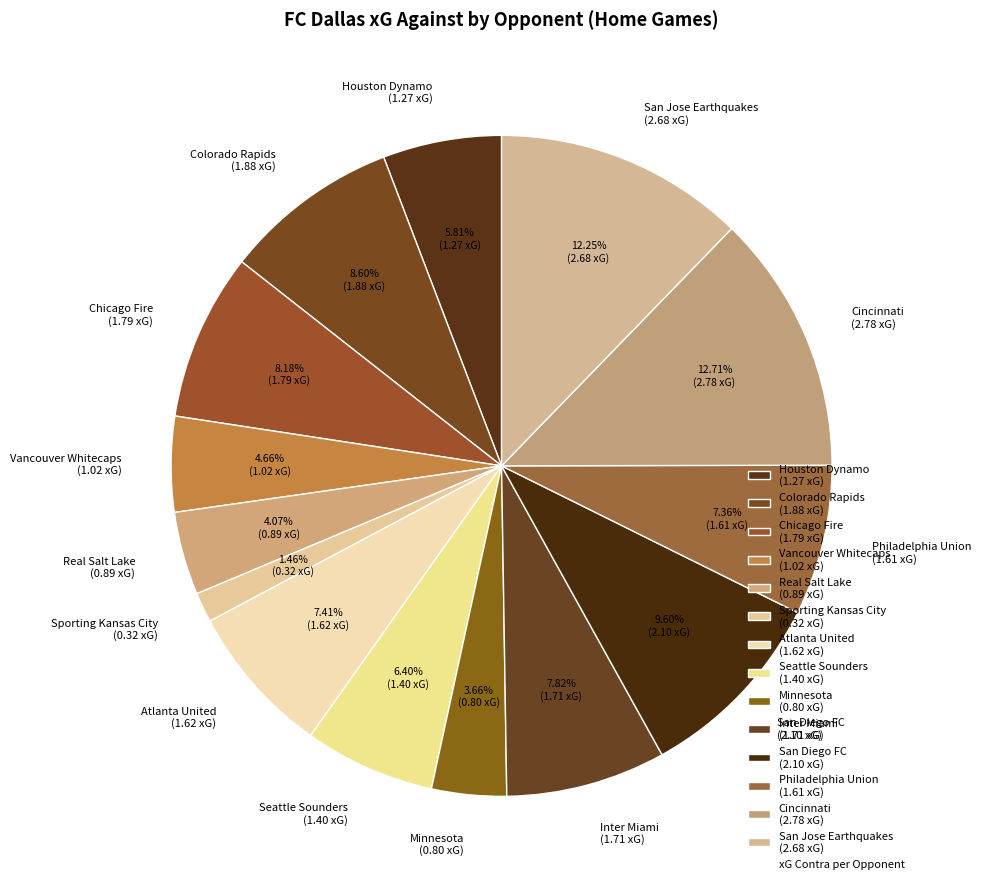

To the nearest percent, what is the average slice percentage?

7%